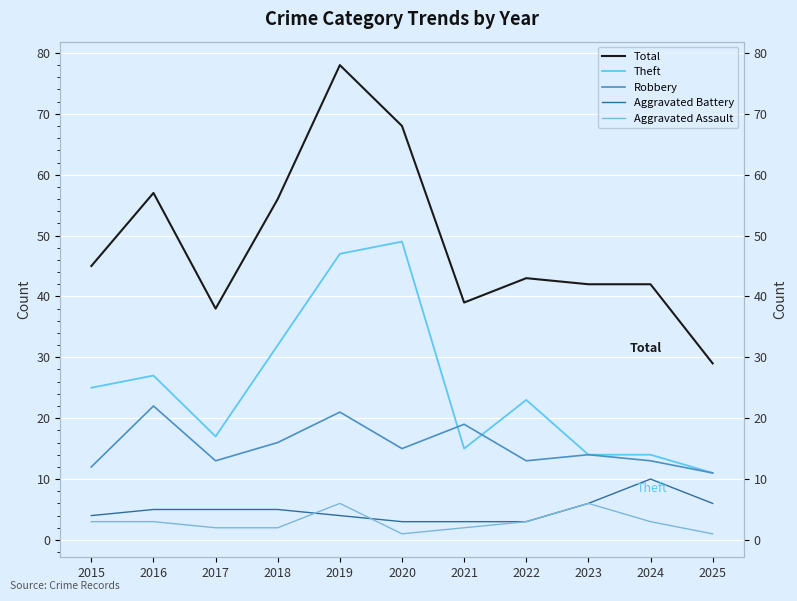

Which series has the largest total across all categories?

Total